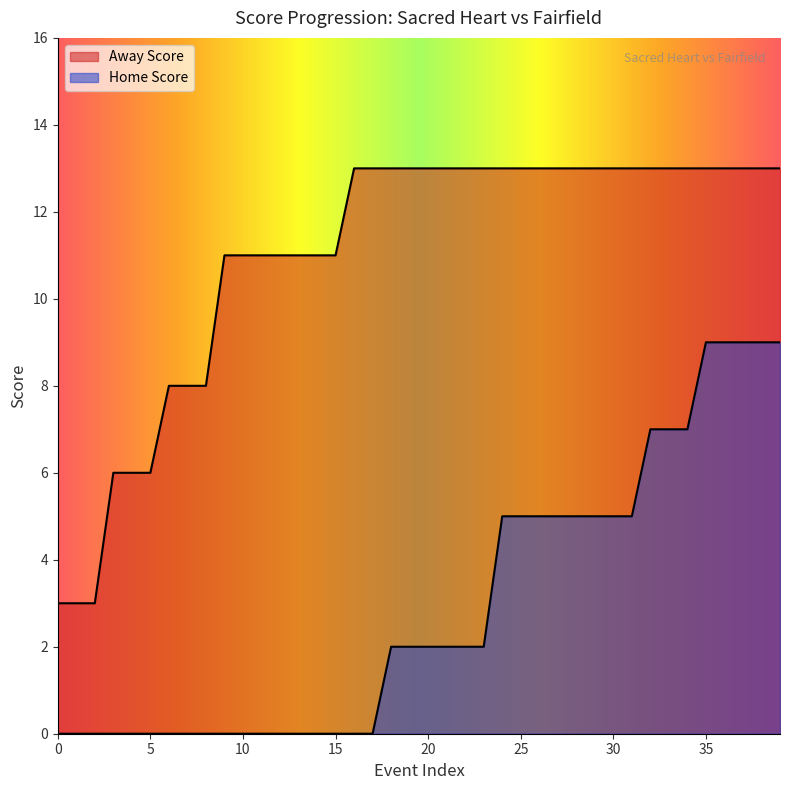

True or false: Away Score and Home Score cross at least once.

False